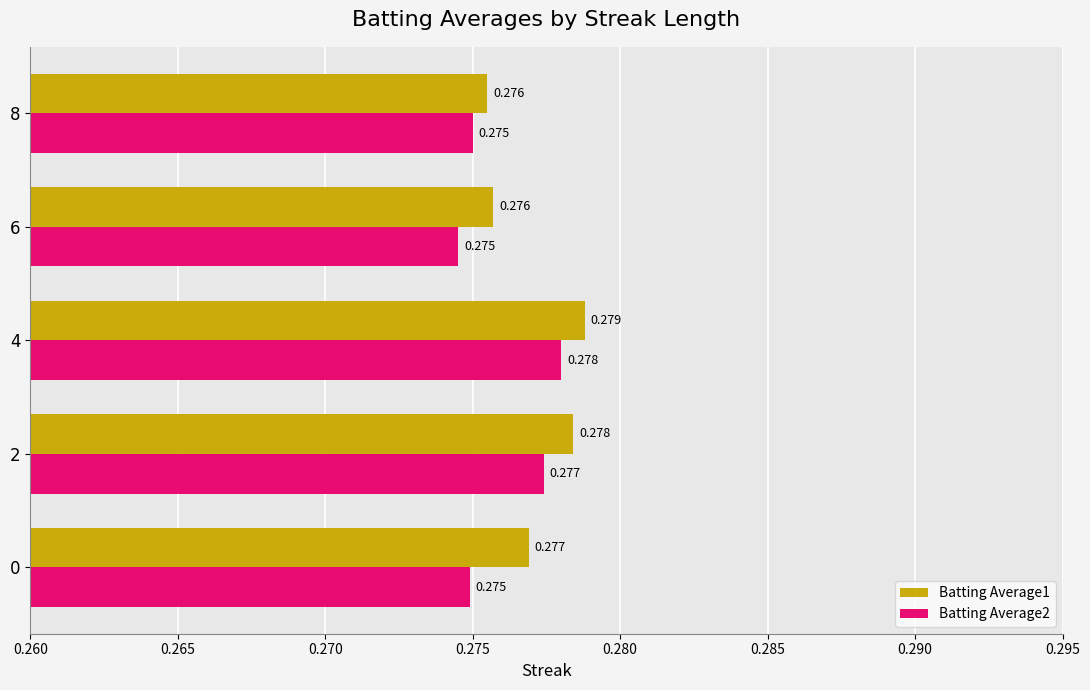

At which category is the sum across all series the highest?

4